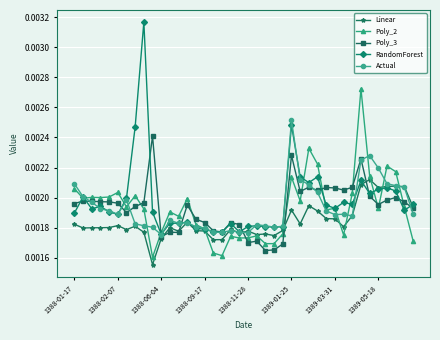

In Poly_3, how many points are higher than both neighbors (excluding endpoints)?

11